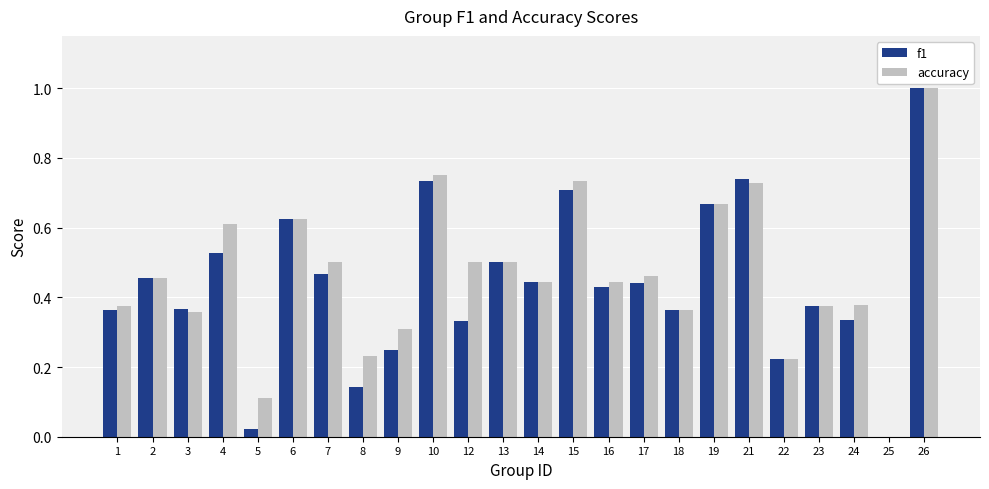

At which category is the sum across all series the highest?

26